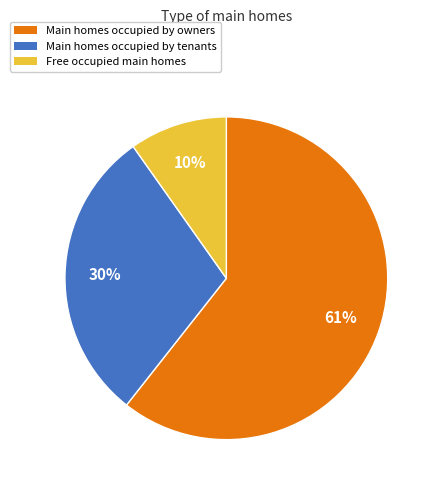

To the nearest percent, what is the average slice percentage?

33%